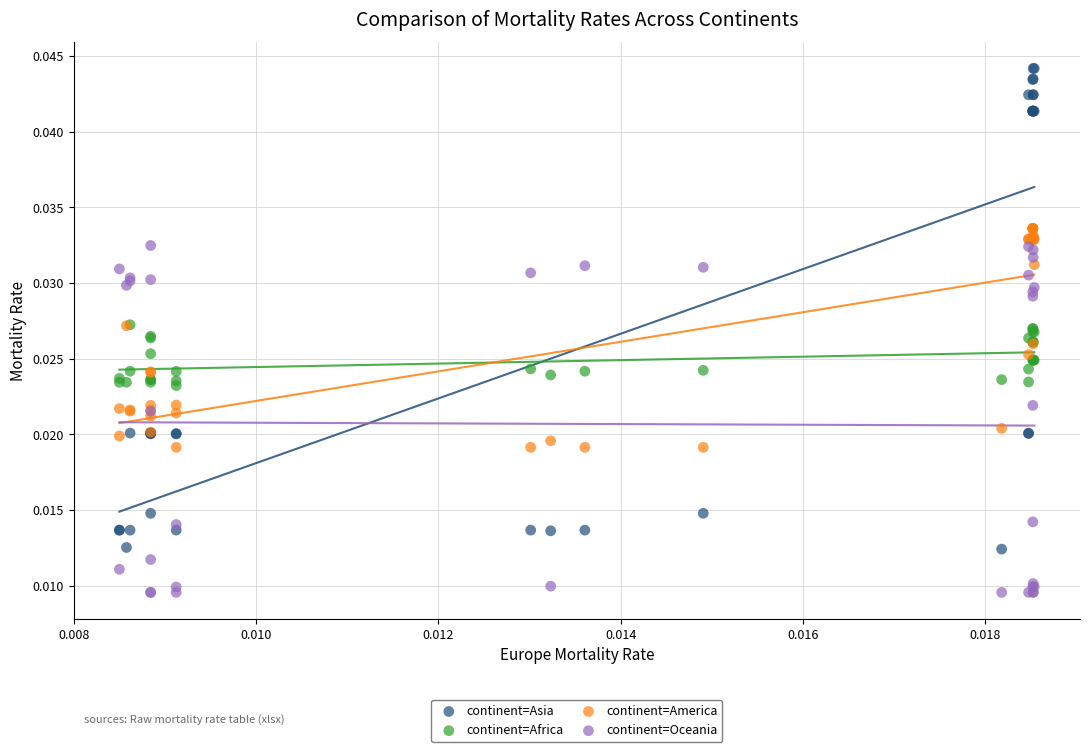

What are all the series names shown in the legend?

continent=Asia, continent=Africa, continent=America, continent=Oceania